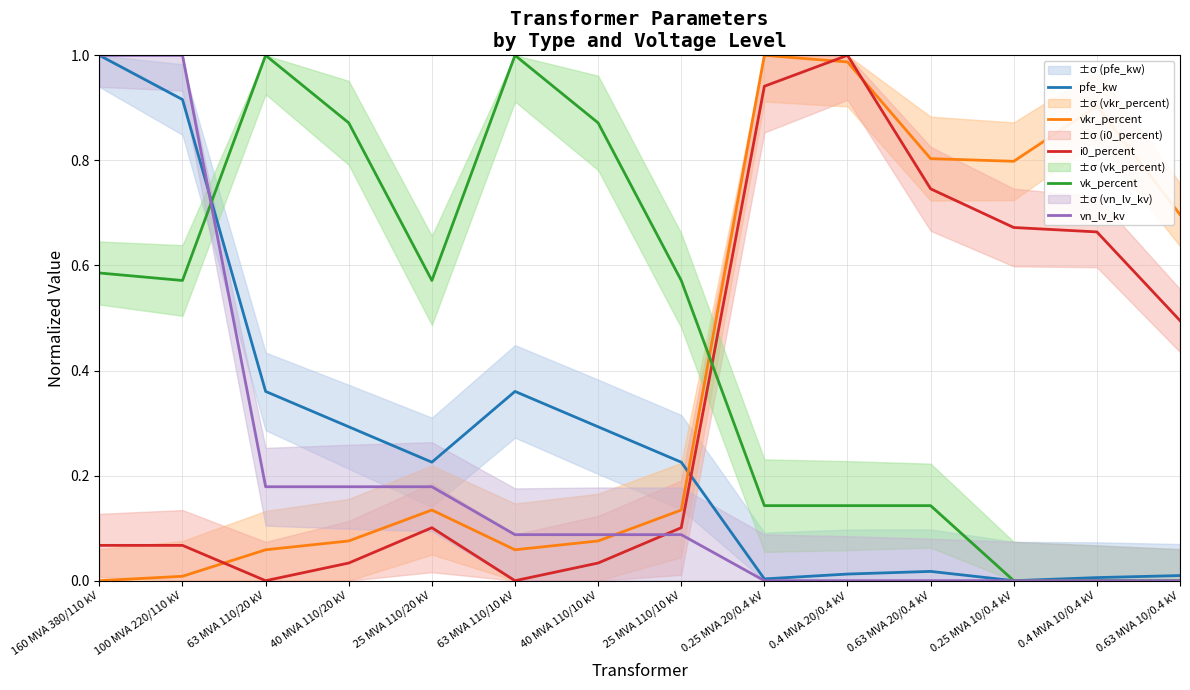

The vk_percent series shows 0.9 at 40 MVA 110/10 kV. True or false?

True